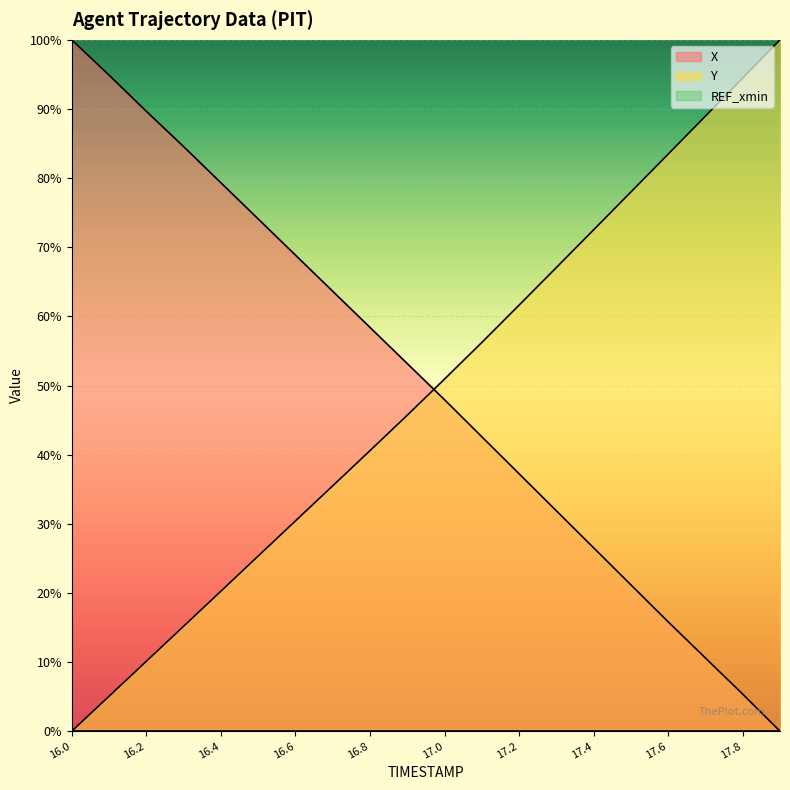

List the series in order of their peak value, lowest first.

X, Y